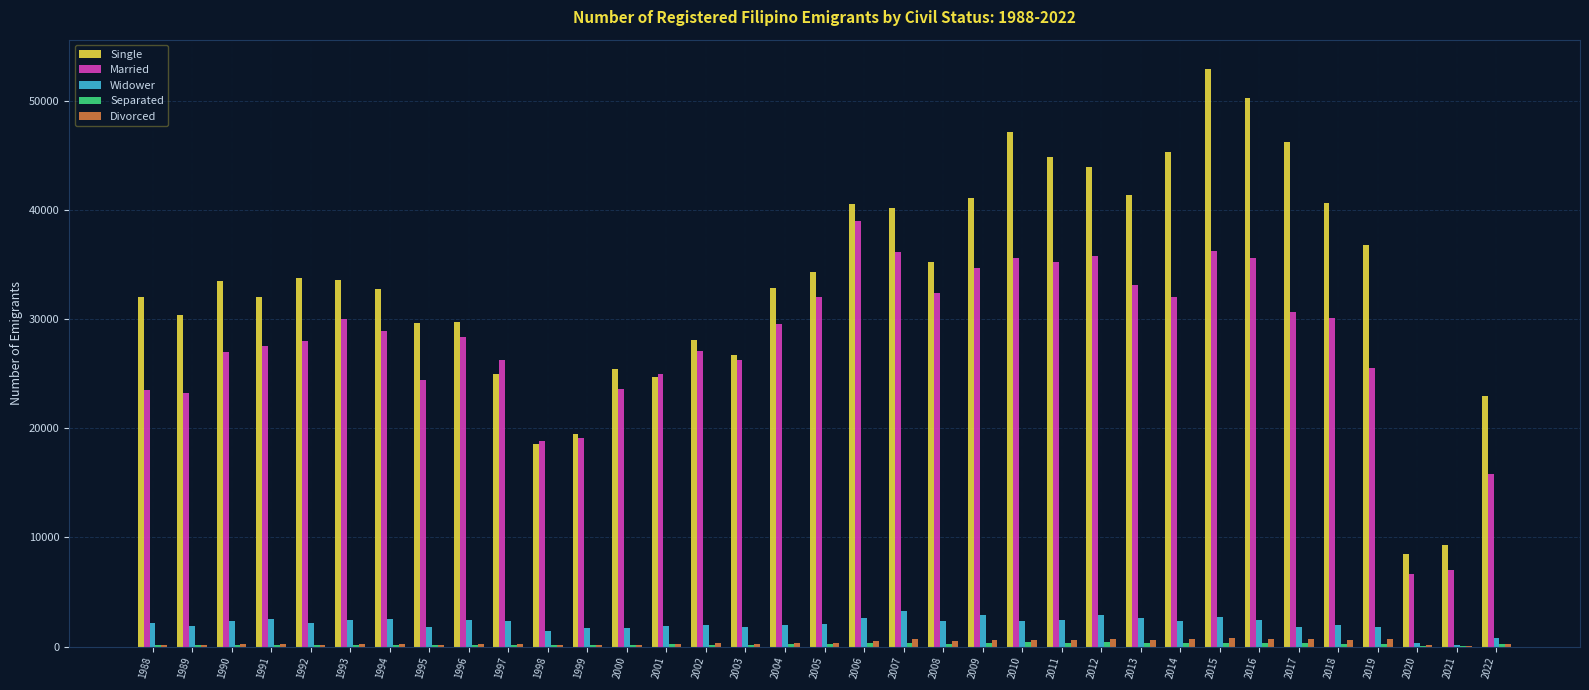

Does the chart contain stacked bars?

No